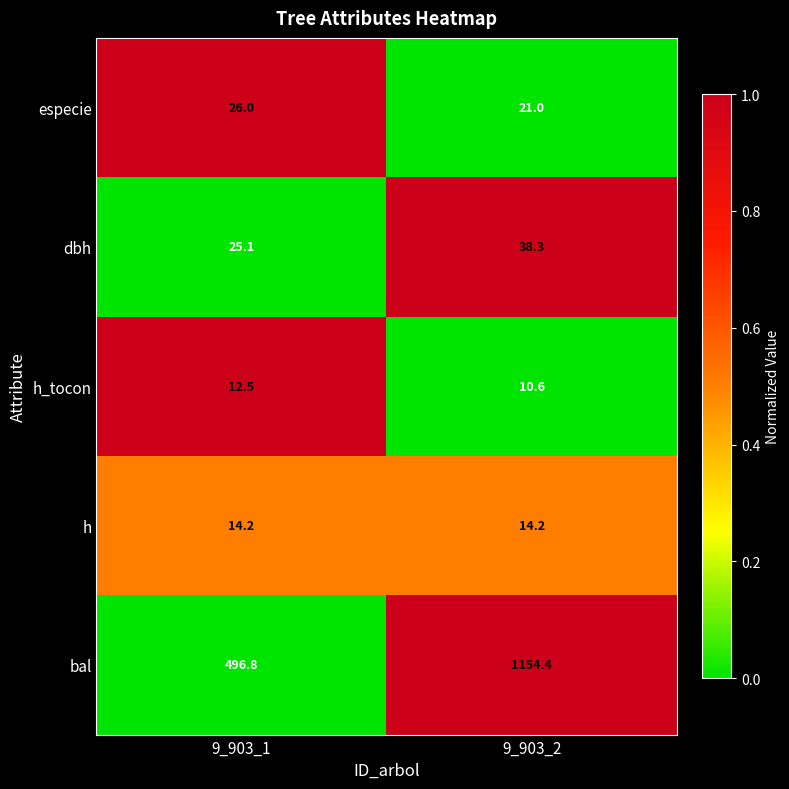

Rank the series by their maximum value, from highest to lowest.

bal, dbh, especie, h, h_tocon